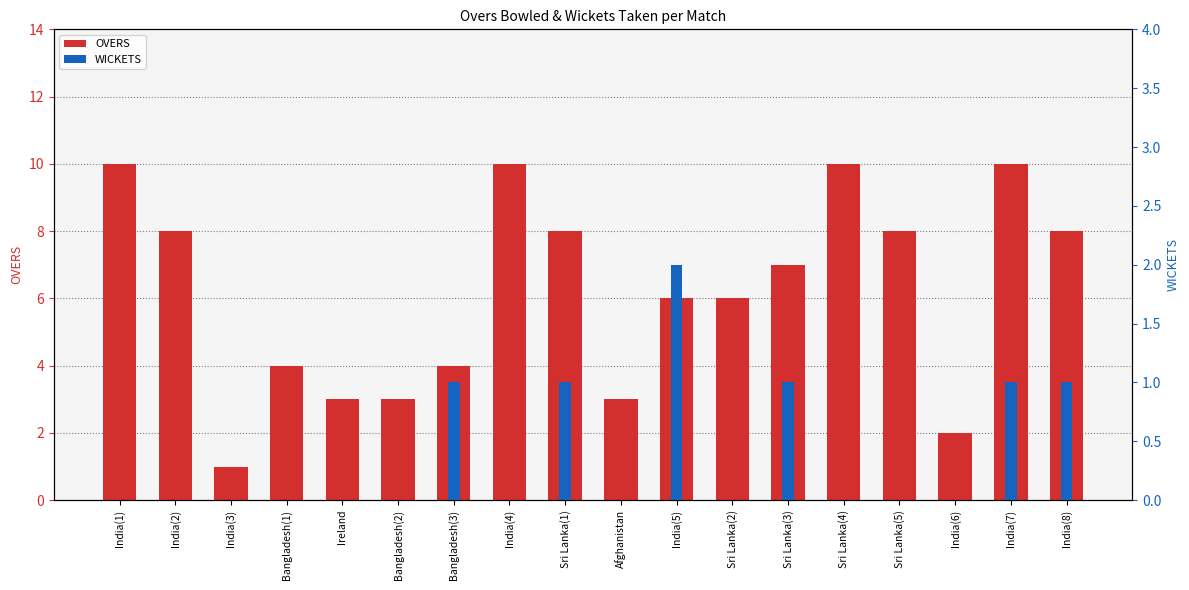

At which label is OVERS closest to 5?

Bangladesh(1)